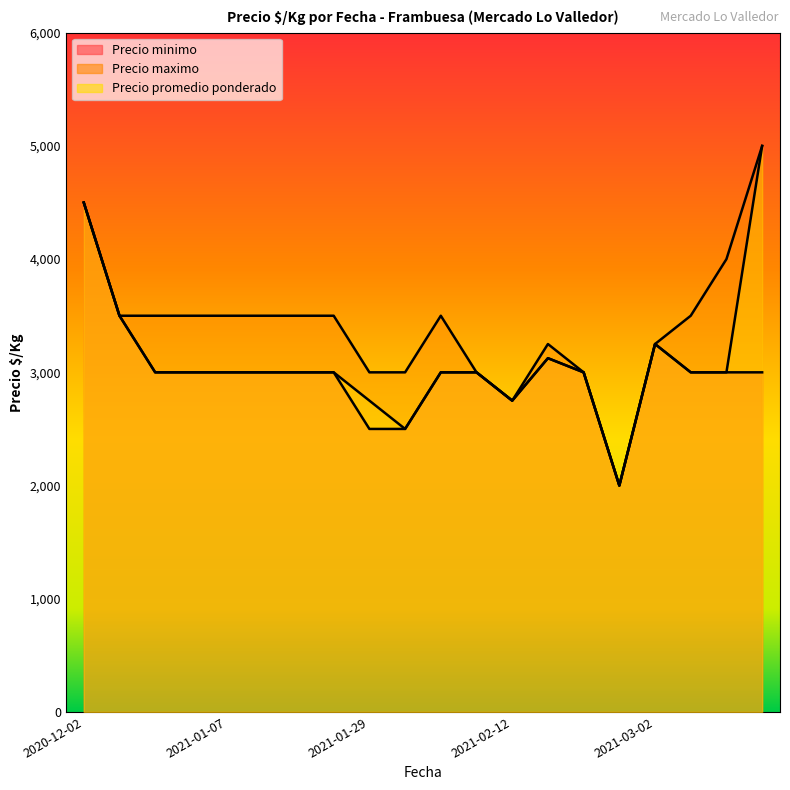

What is the label of the 4th point from the left?

2020-12-30